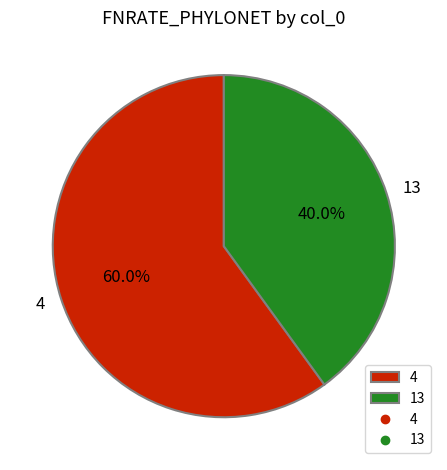

Rank the categories by value from lowest to highest.

13, 4